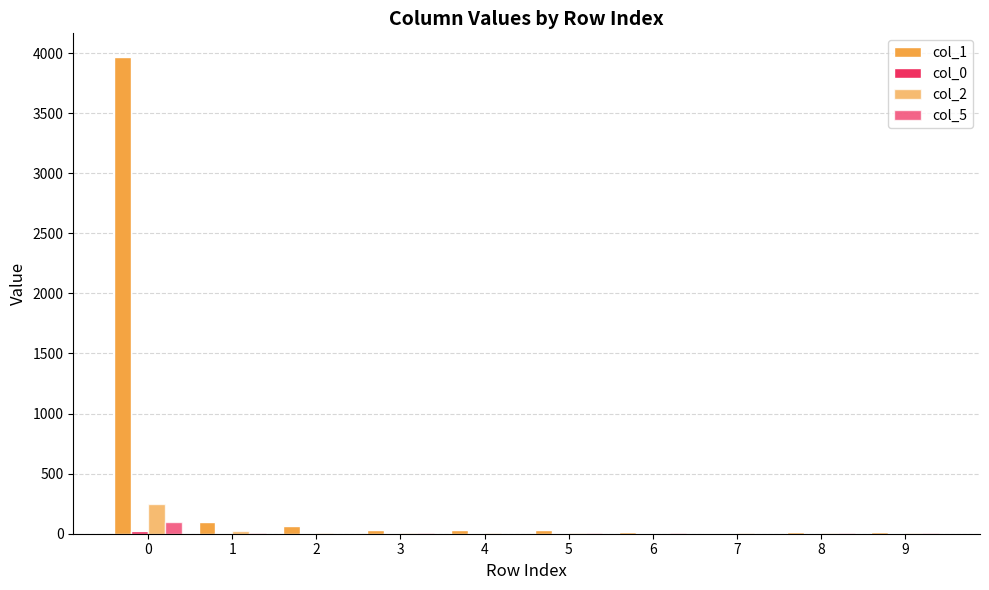

Are the bars horizontal?

No